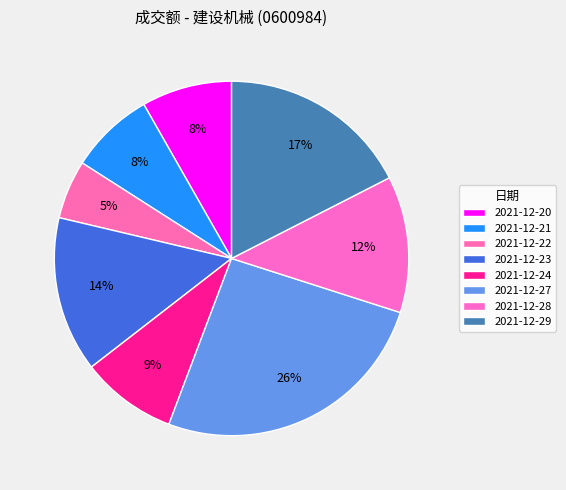

How much of the chart is everything except 2021-12-20?

91.8%